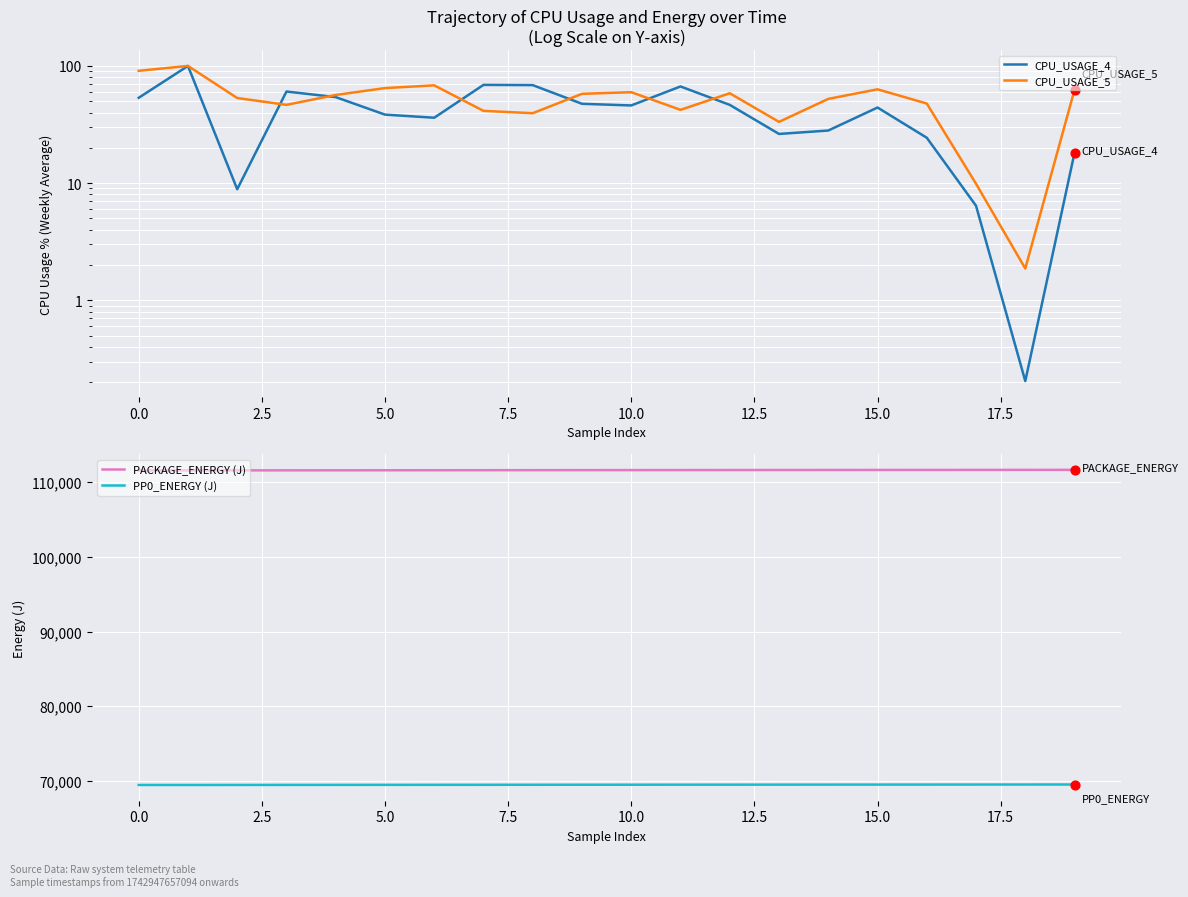

Which series has the largest total across all categories?

PACKAGE_ENERGY (J)